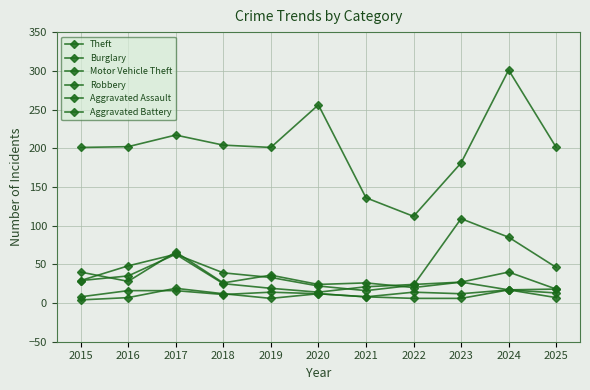

What is the difference between the Aggravated Battery values at 2023 and 2016?

5